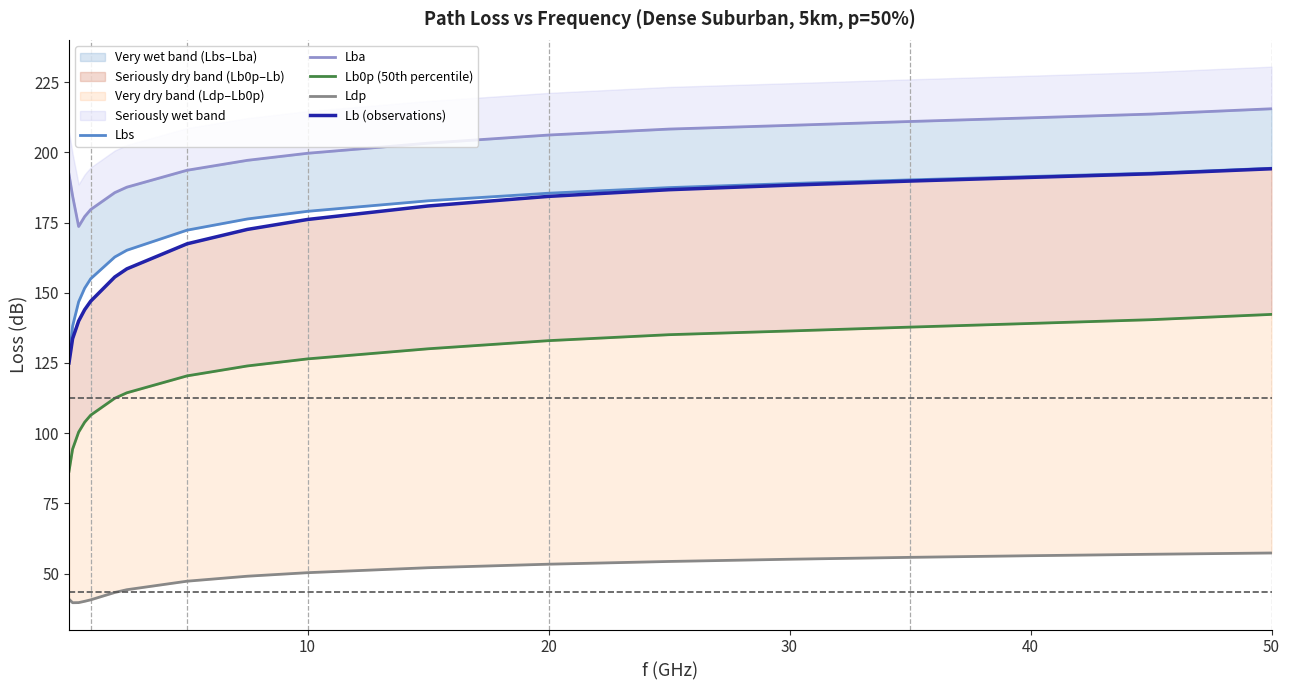

True or false: Ldp and Lb0p (50th percentile) intersect in this chart.

False